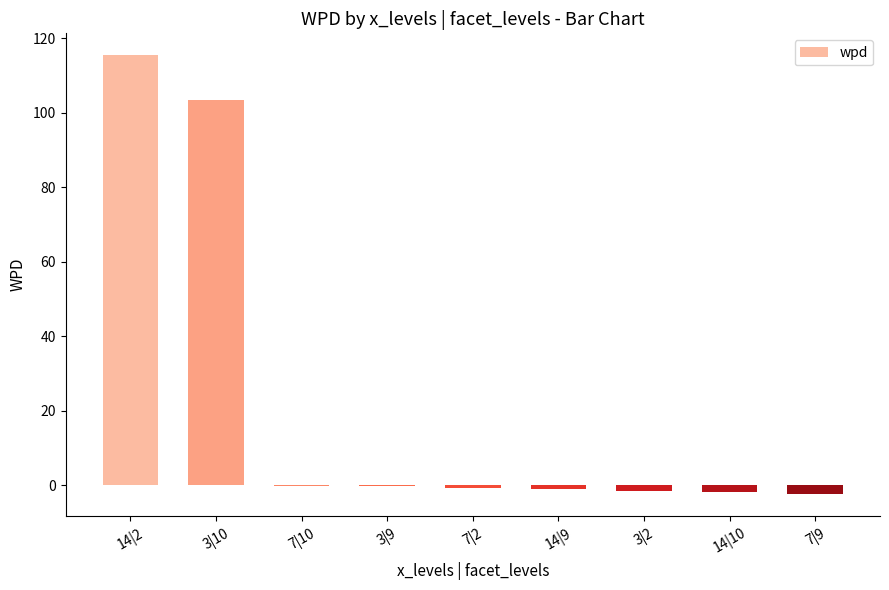

Where is the data nearest to the value 56?

3|10